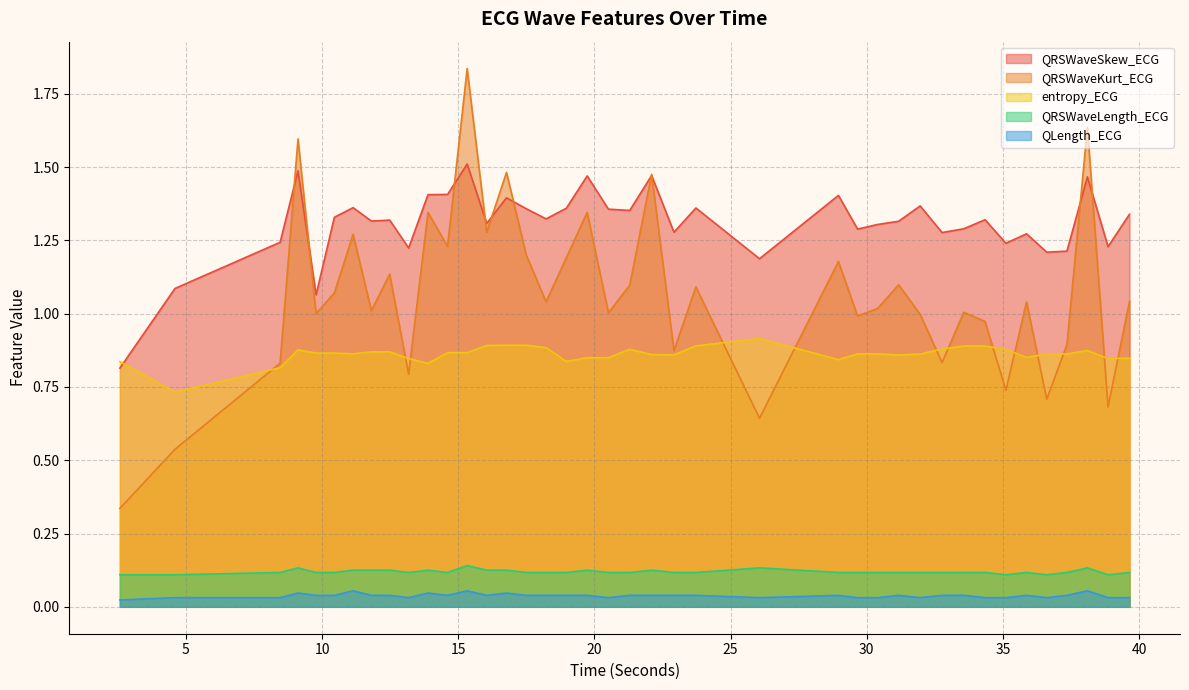

Between 39.6484375 and 23.7265625, which is larger?

23.7265625